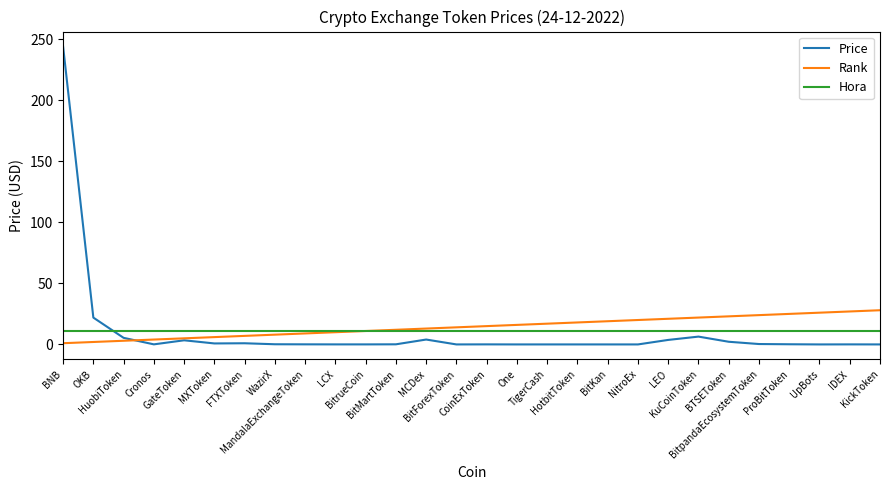

The Hora series shows 11.0 at OKB. True or false?

True